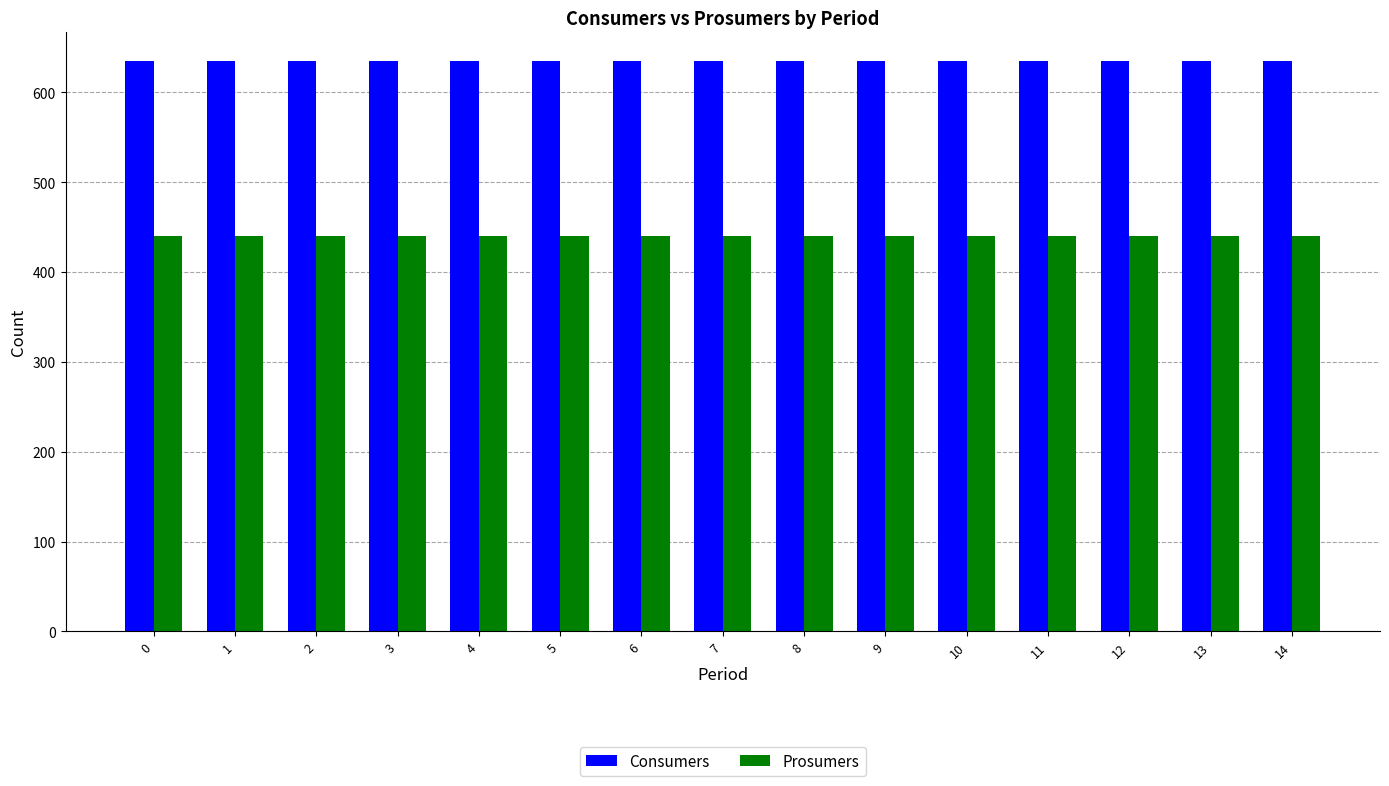

What is the minimum value shown in the chart?

440